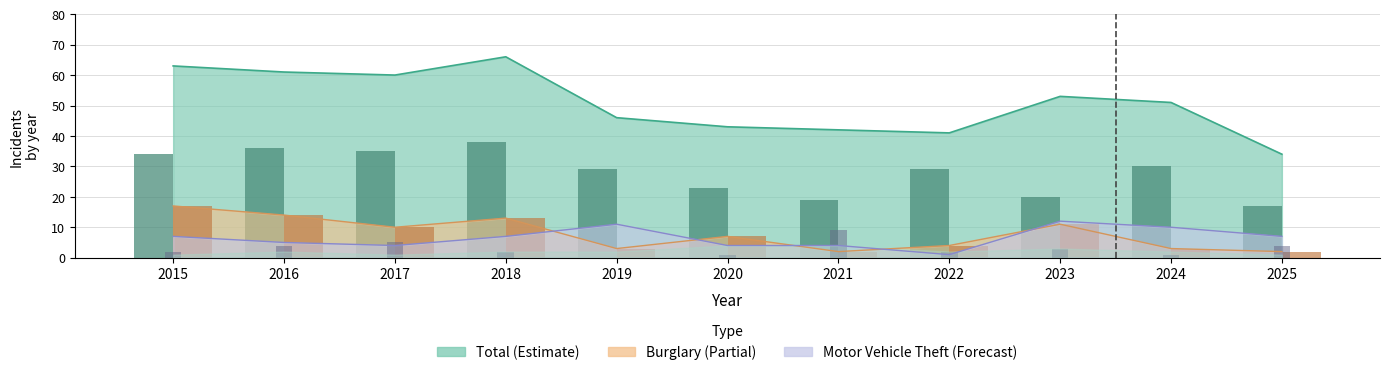

The value of Robbery at 2016 is 4. True or false?

True